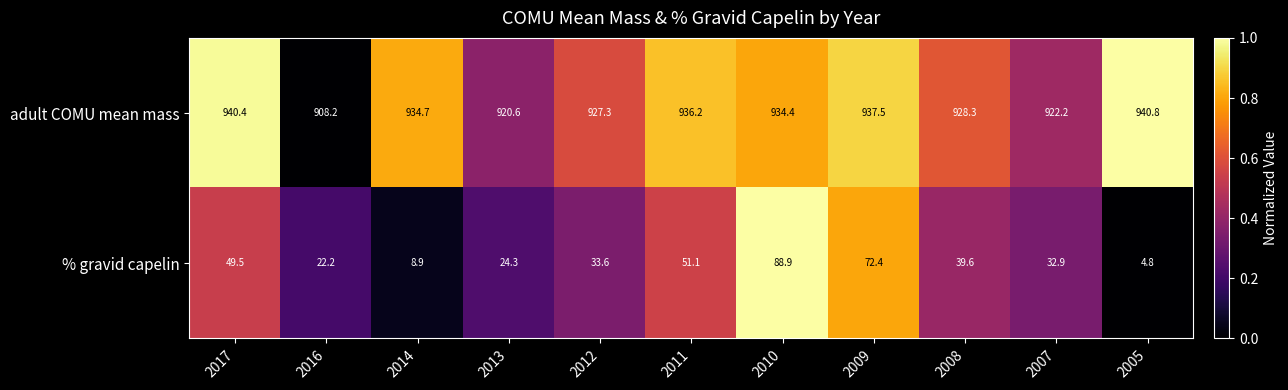

How many distinct data groups are displayed?

2